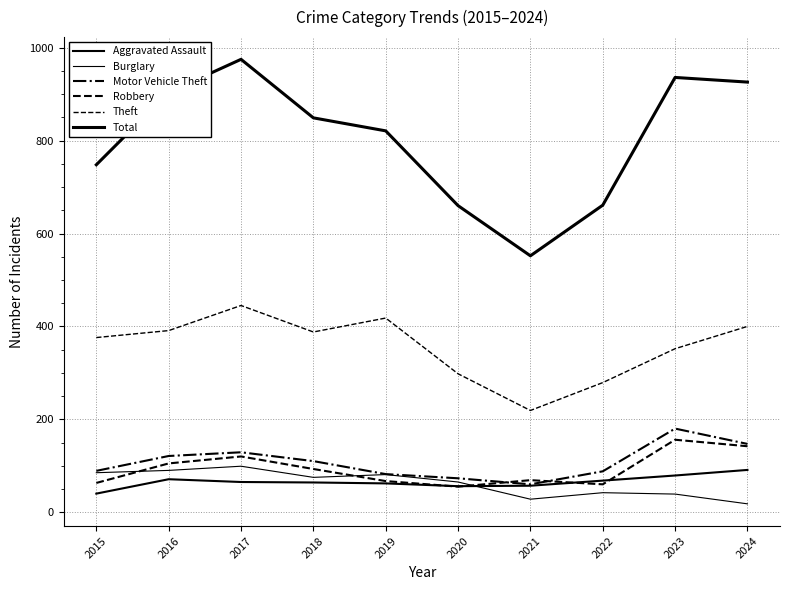

Is this an area chart (filled region under the line)?

No